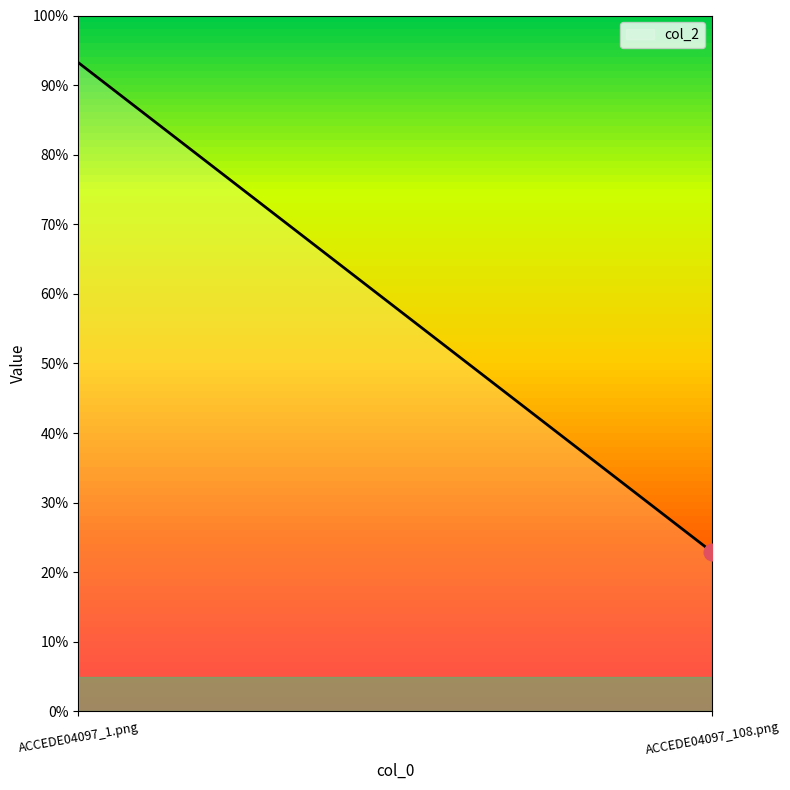

Between ACCEDE04097_108.png and ACCEDE04097_1.png, which is larger?

ACCEDE04097_1.png